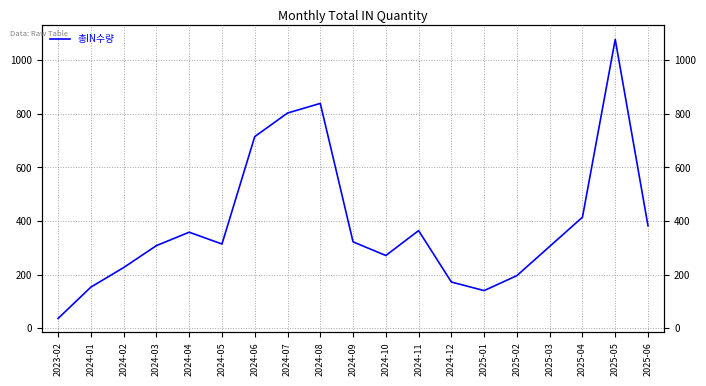

Which has a higher value, 2024-03 or 2024-02?

2024-03